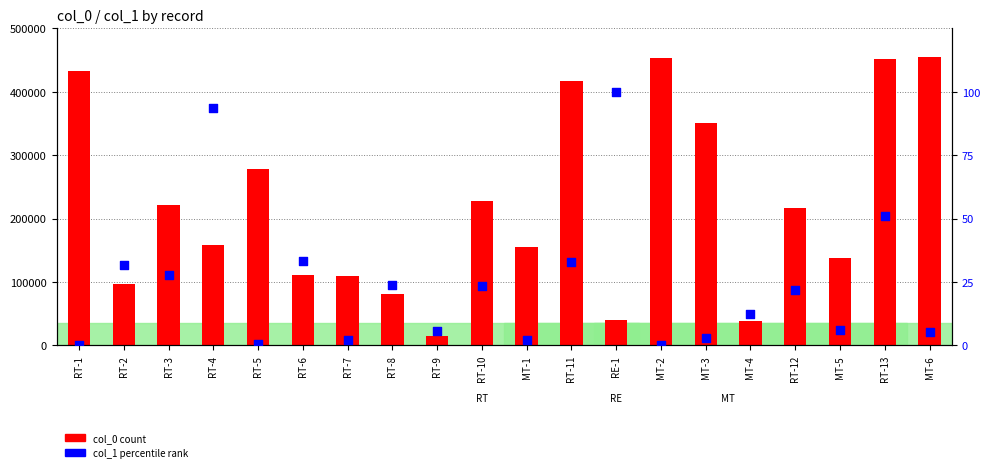

At which category is the sum across all series the highest?

MT-6